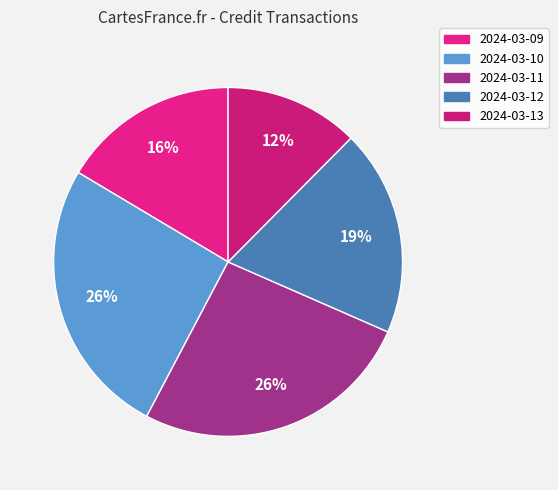

To the nearest percent, what percentage of the pie is 2024-03-09?

16%